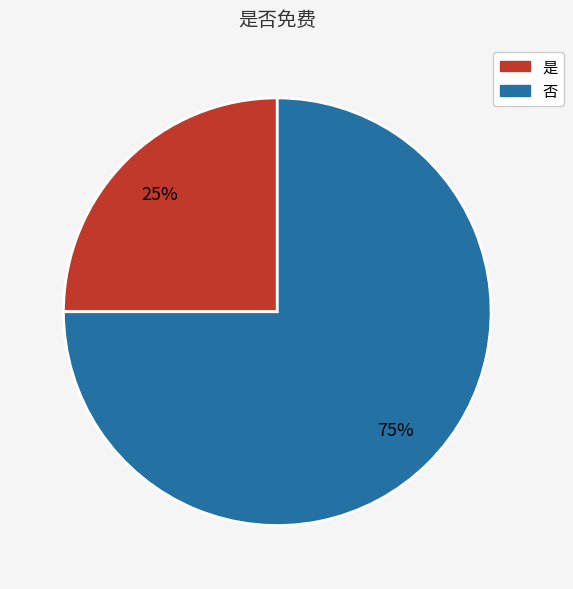

How many segments does this pie chart have?

2